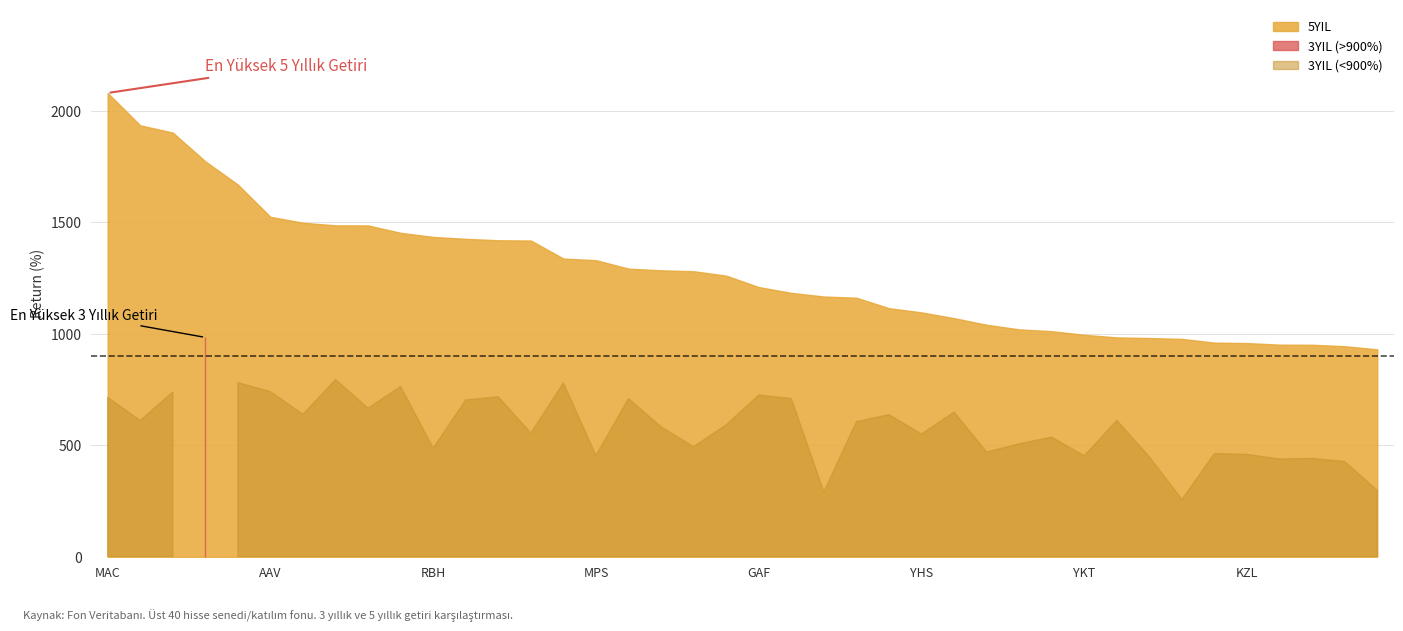

True or false: 5YIL and 3YIL cross at least once.

False